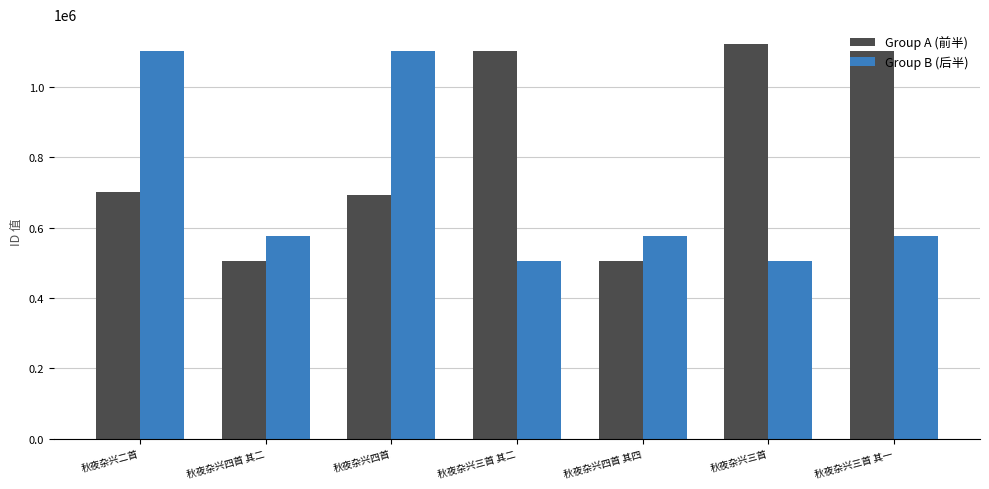

At 秋夜杂兴四首, list the series in order from largest to smallest.

Group B (后半), Group A (前半)